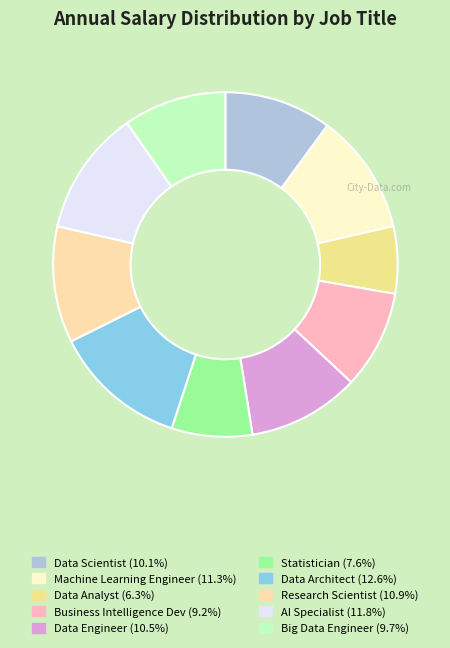

Between Machine Learning Engineer and Business Intelligence Dev, which is larger?

Machine Learning Engineer